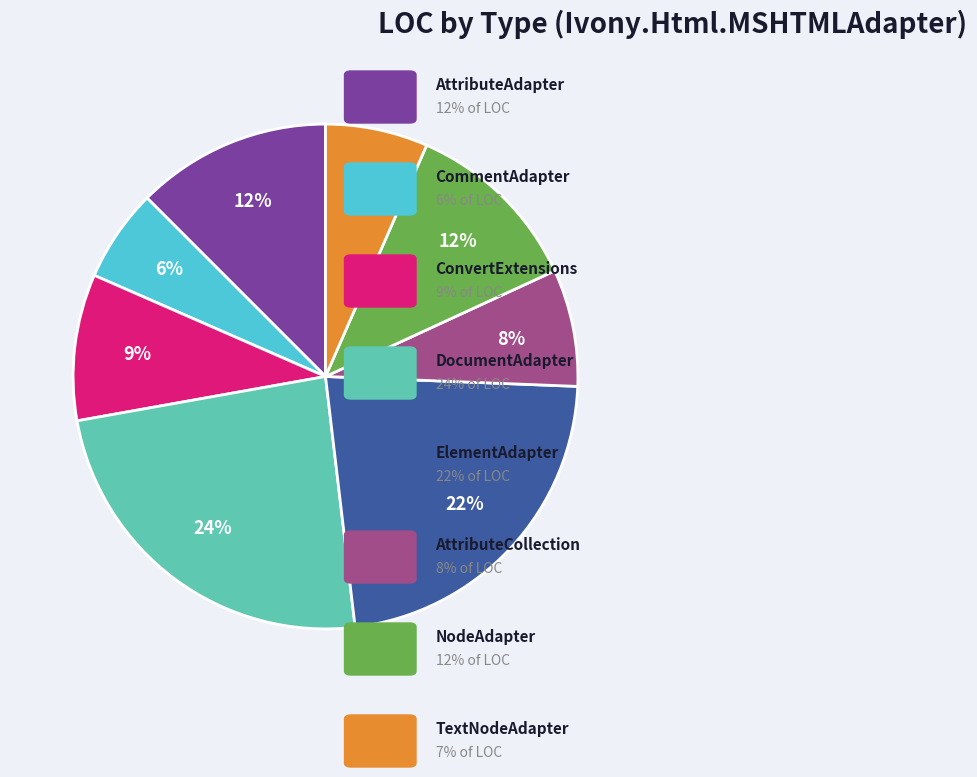

Rank the categories by value from lowest to highest.

CommentAdapter, TextNodeAdapter, AttributeCollection, ConvertExtensions, NodeAdapter, AttributeAdapter, ElementAdapter, DocumentAdapter